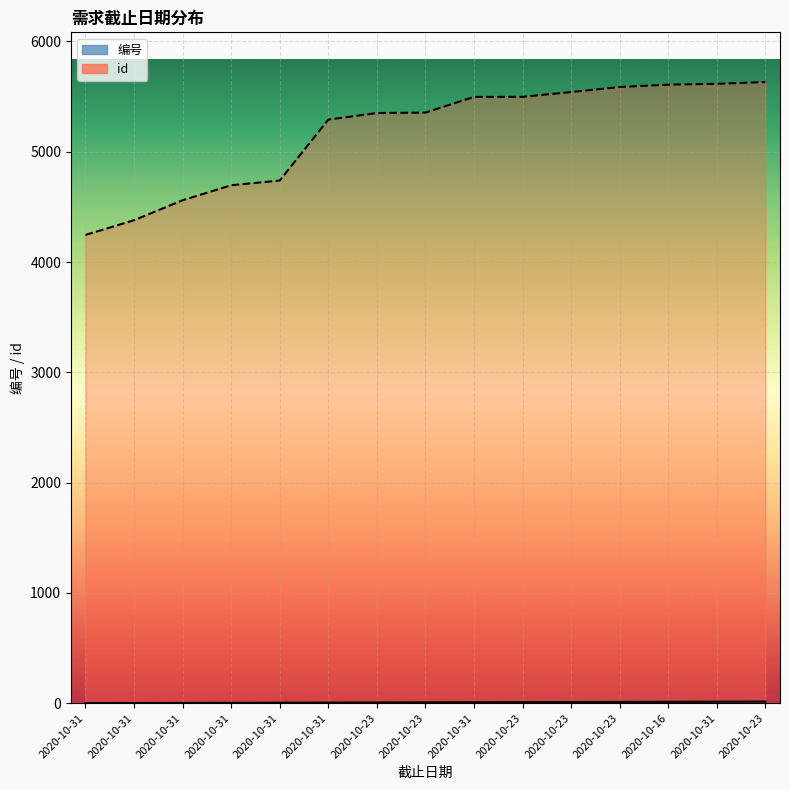

What is the difference between the maximum and second lowest values in the id series?

1253